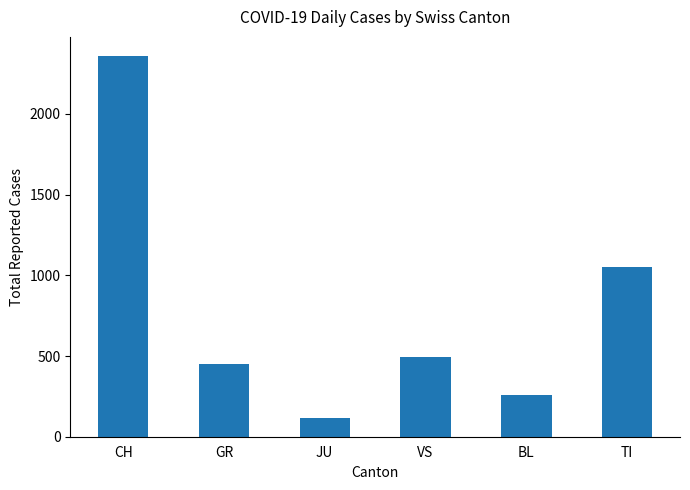

Which label corresponds to the largest value in the chart?

CH